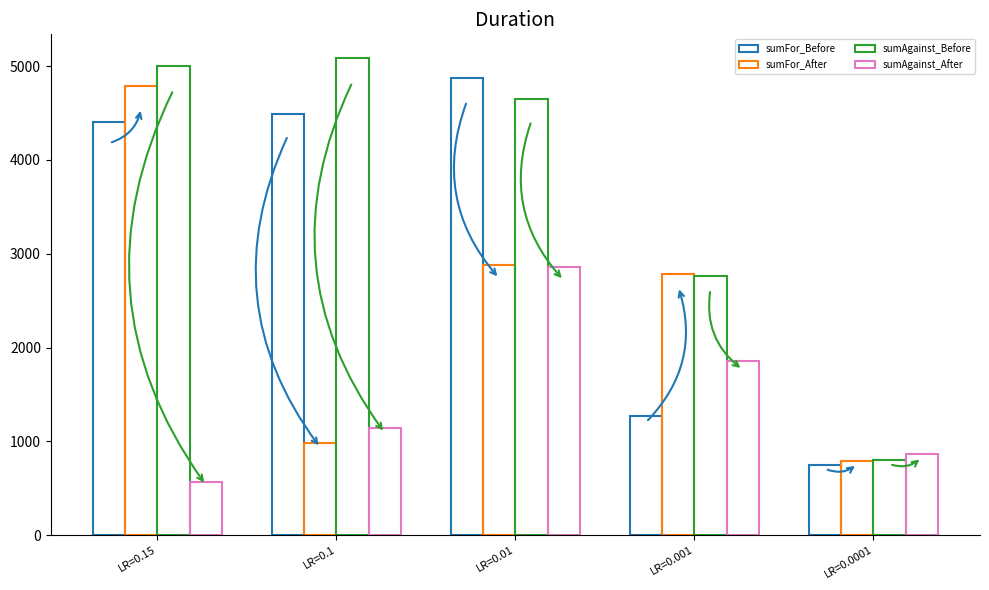

Between LR=0.01 and LR=0.0001, which series saw the biggest shift?

sumFor_Before